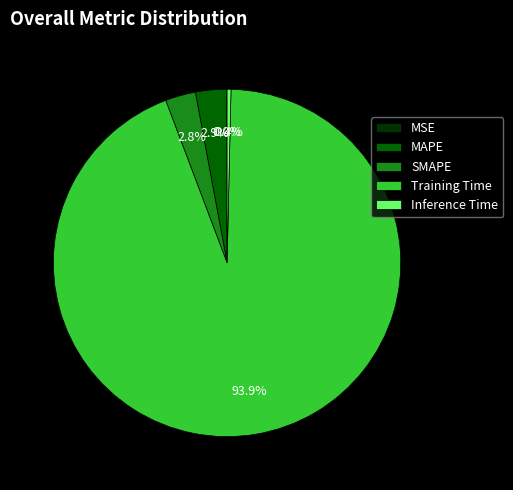

To the nearest percent, what is the difference between the largest and smallest slice percentages?

94%